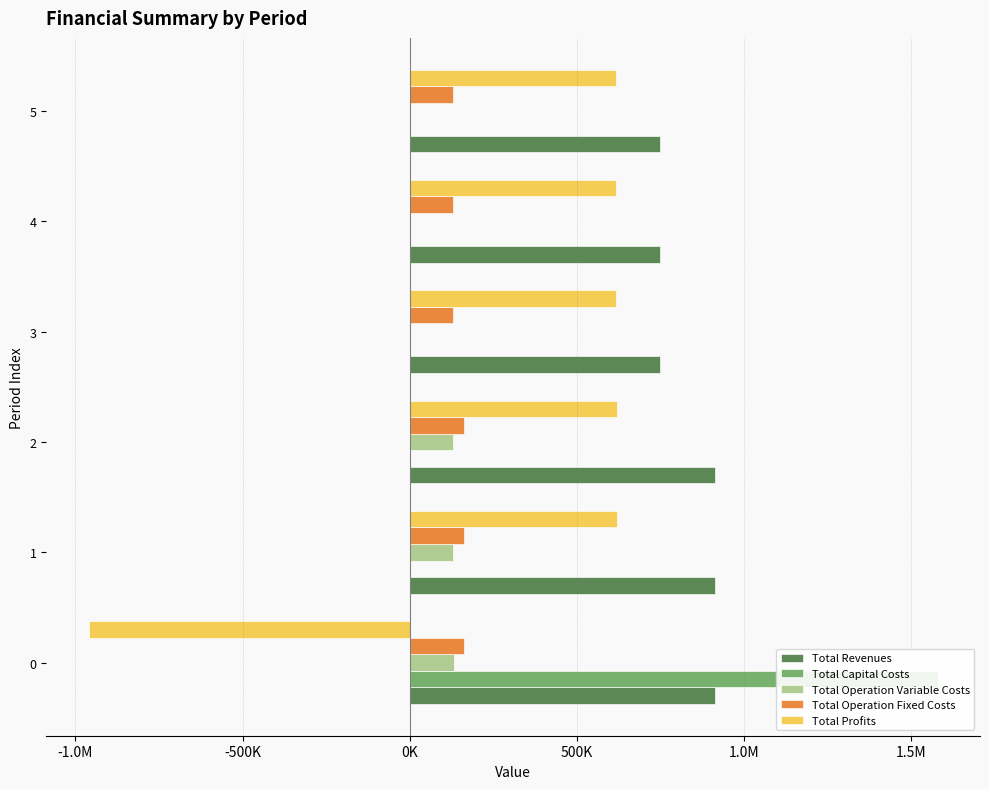

Reading left to right, extract all data points from this chart.

Total Revenues: 913048.3	913048.3	913048.3	748423.0	748423.0	748423.0
Total Capital Costs: 1578241.0	0.0	0.0	0.0	0.0	0.0
Total Operation Variable Costs: 131341.3	130819.0	130296.1	1115.2	1115.2	1115.2
Total Operation Fixed Costs: 163289.0	163289.0	163289.0	129661.4	129661.4	129661.4
Total Profits: -959822.9	618940.3	619463.3	617646.4	617646.4	617646.4